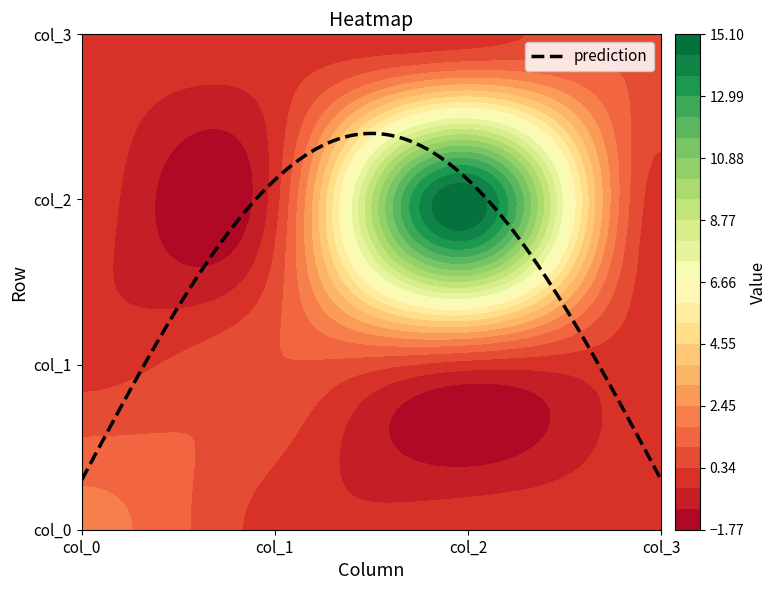

List the labels in order of col_1 value, smallest first.

col_0, col_2, col_3, col_1